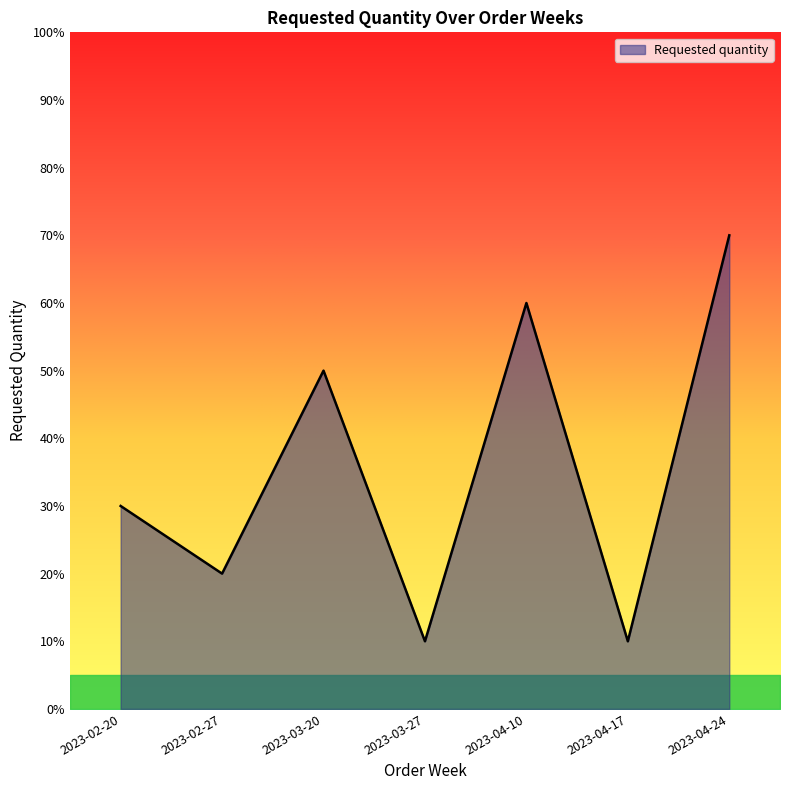

The value at 2023-04-10 is 104. True or false?

False